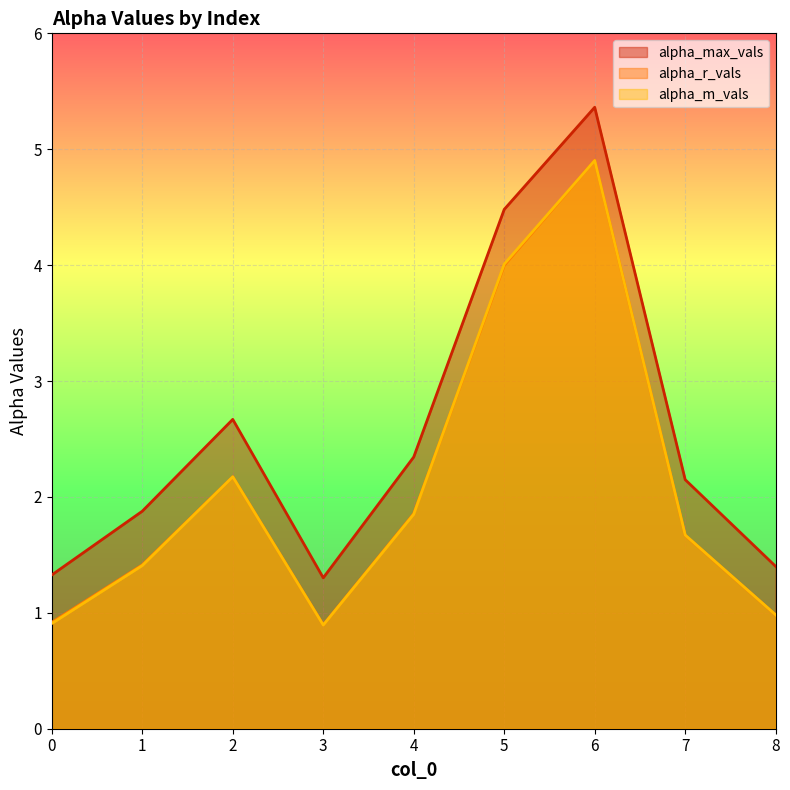

What are all the series names shown in the legend?

alpha_max_vals, alpha_r_vals, alpha_m_vals